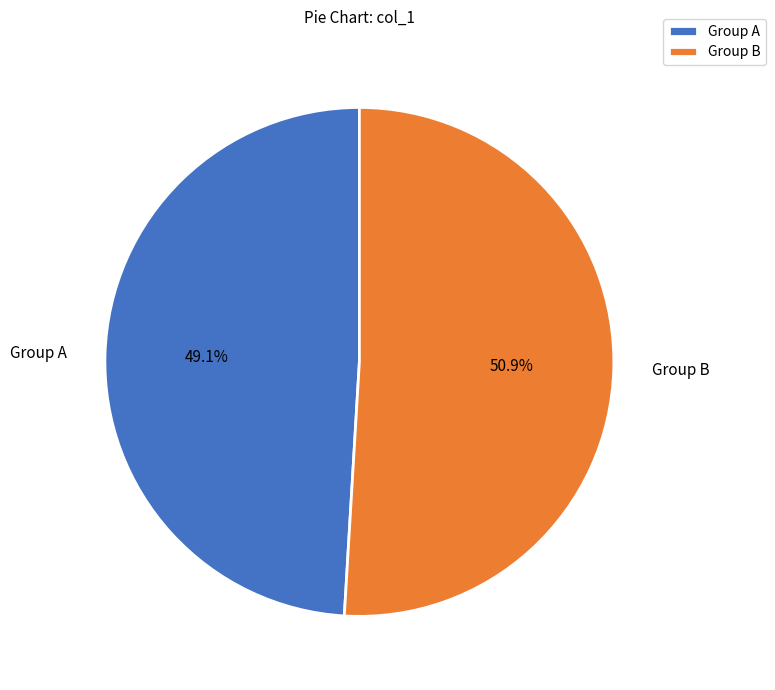

Which slice is the smallest?

Group A